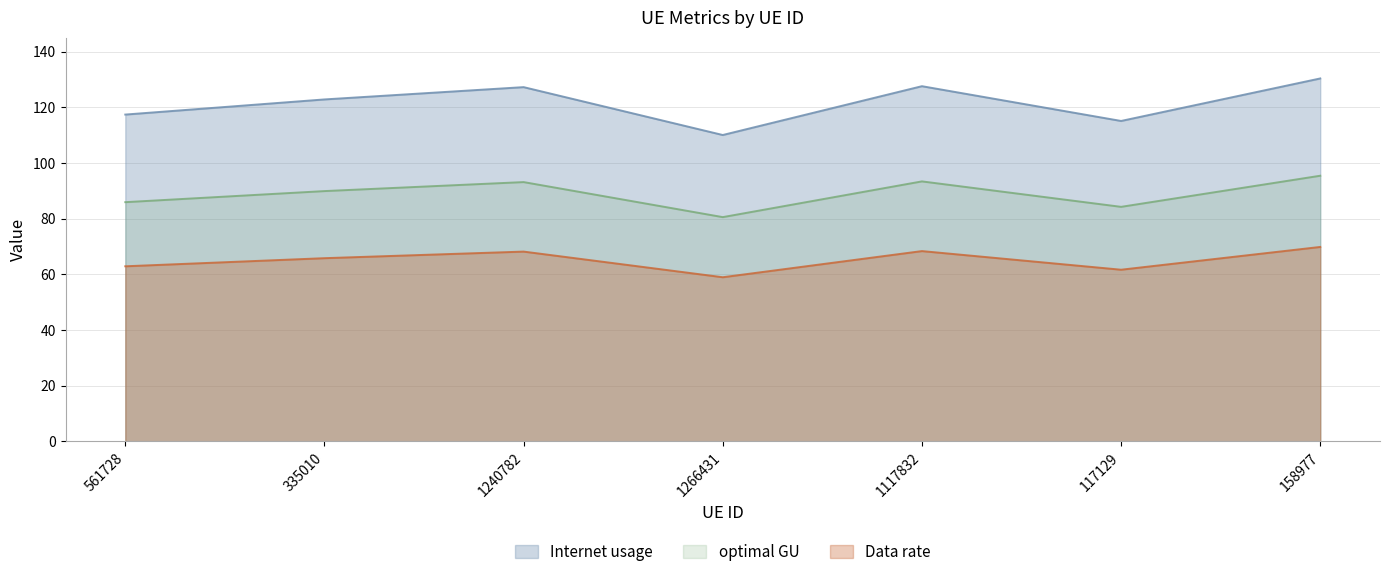

Does the chart have visible grid lines?

Yes